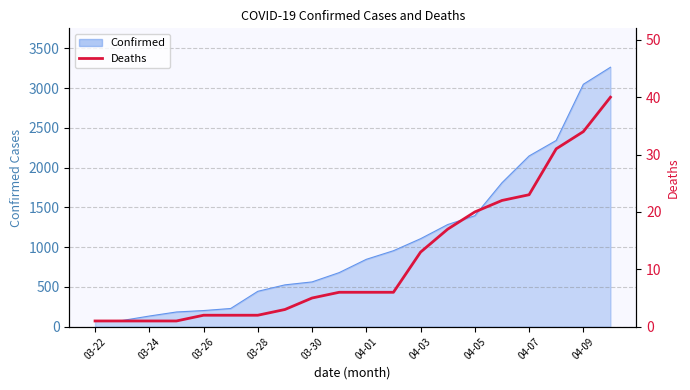

Where is the data nearest to the value 20?

04-05